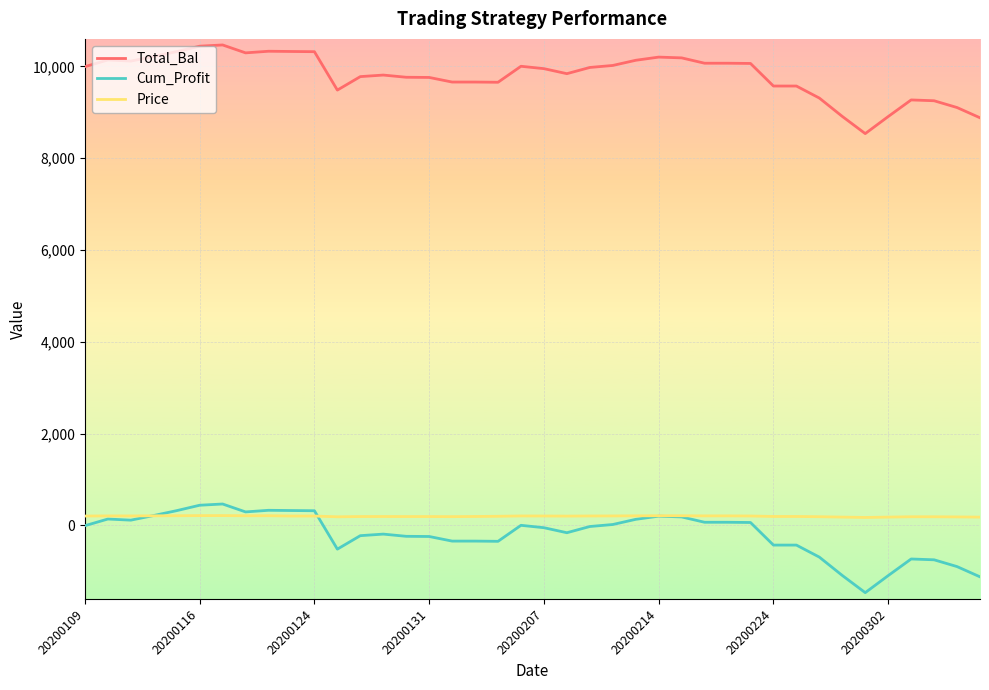

What are all the series names shown in the legend?

Total_Bal, Cum_Profit, Price